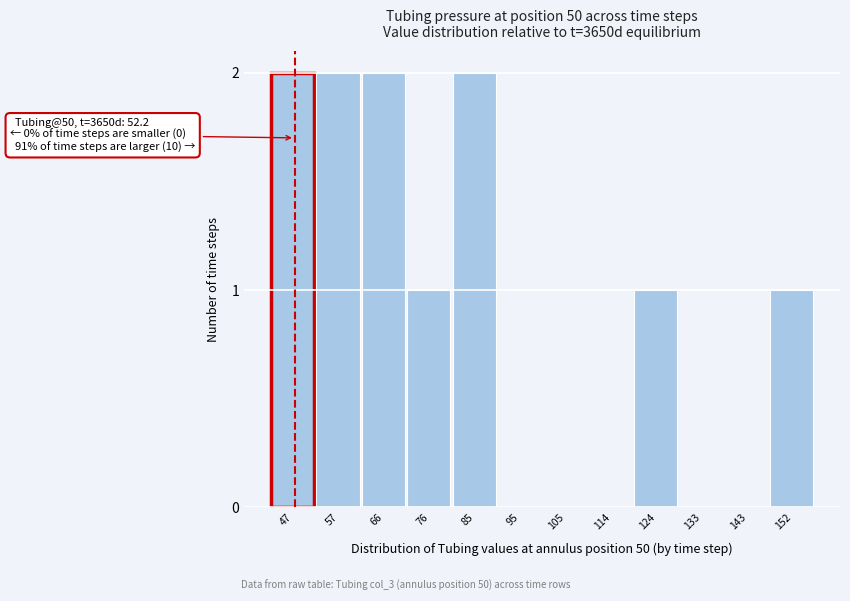

Reading left to right, list all the values displayed in this chart.

47=2	57=2	66=2	76=1	85=2	95=0	105=0	114=0	124=1	133=0	143=0	152=1